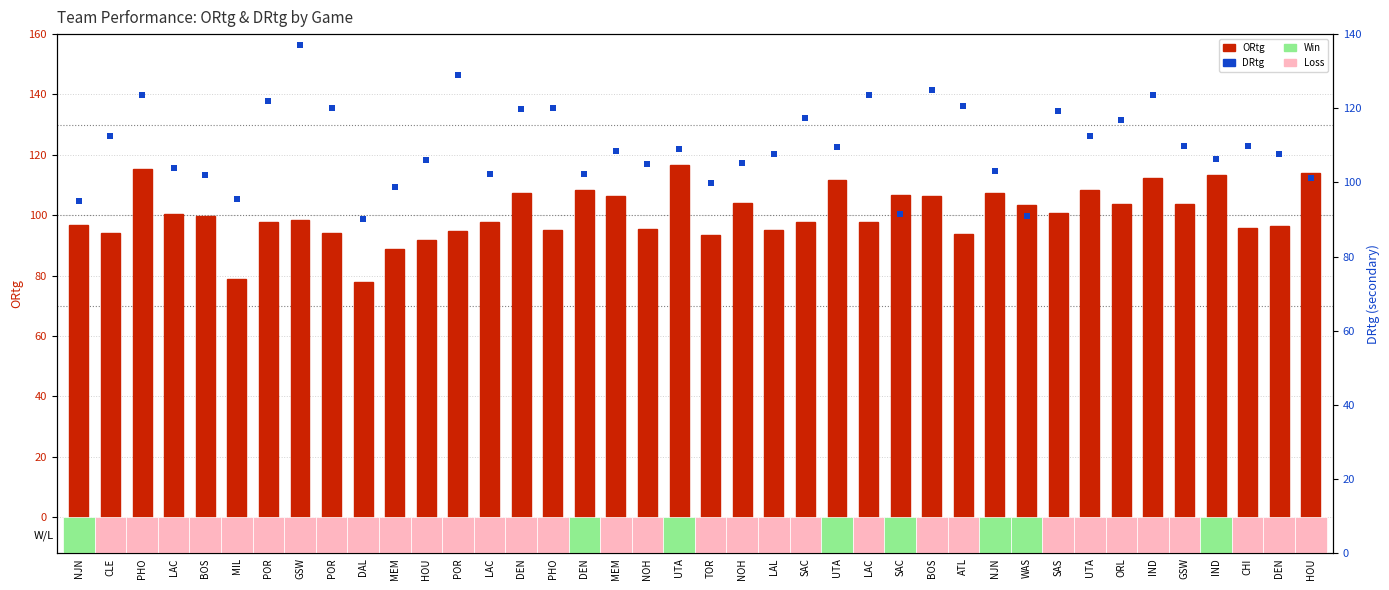

At how many categories does at least one series exceed 85?

40